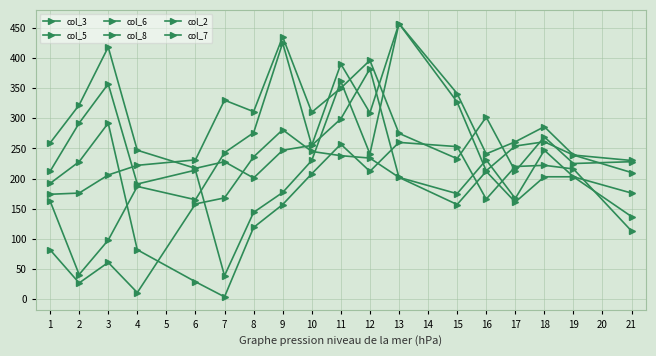

Is it true that col_7 equals 506 at 12?

False